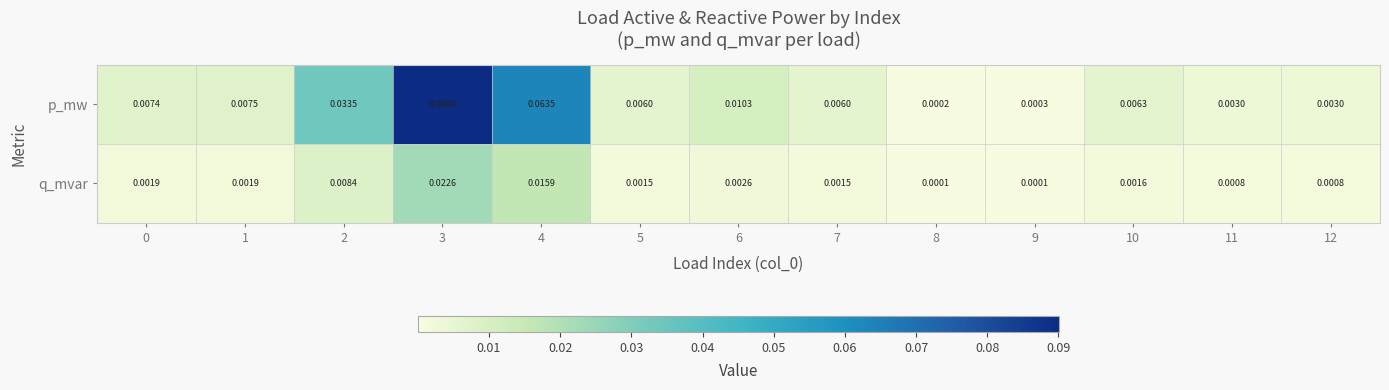

At 3, list the series in order from largest to smallest.

p_mw, q_mvar